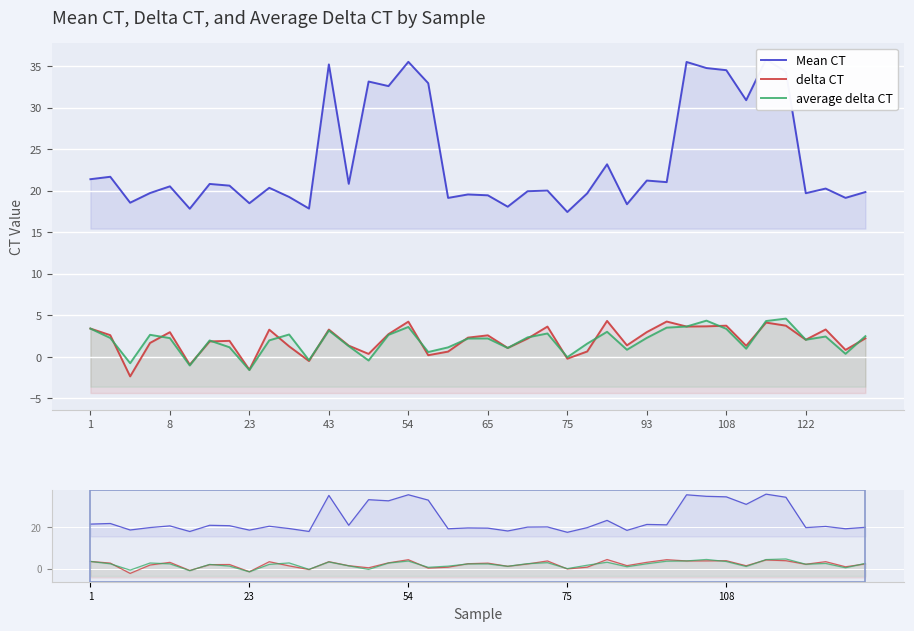

Reading left to right, list all the values displayed in this chart.

Mean CT: 21.4	21.7	18.6	19.7	20.5	17.8	20.8	20.6	18.5	20.3	19.2	17.8	35.2	20.8	33.1	32.6	35.5	32.9	19.1	19.5	19.4	18.1	19.9	20.0	17.4	19.7	23.2	18.4	21.2	21.0	35.5	34.8	34.5	30.9	35.8	34.3	19.7	20.3	19.1	19.8
delta CT: 3.4	2.6	-2.4	1.7	3.0	-0.9	1.9	1.9	-1.5	3.3	1.3	-0.5	3.3	1.4	0.4	2.7	4.2	0.2	0.6	2.3	2.6	1.1	2.2	3.6	-0.2	0.6	4.3	1.4	3.0	4.3	3.6	3.7	3.8	1.3	4.1	3.8	2.1	3.3	0.8	2.2
average delta CT: 3.4	2.3	-0.8	2.7	2.3	-1.0	2.0	1.2	-1.6	2.0	2.7	-0.4	3.2	1.3	-0.4	2.6	3.6	0.6	1.1	2.2	2.2	1.1	2.3	2.8	-0.0	1.6	3.0	0.9	2.3	3.5	3.6	4.4	3.4	1.0	4.3	4.6	2.1	2.4	0.4	2.5